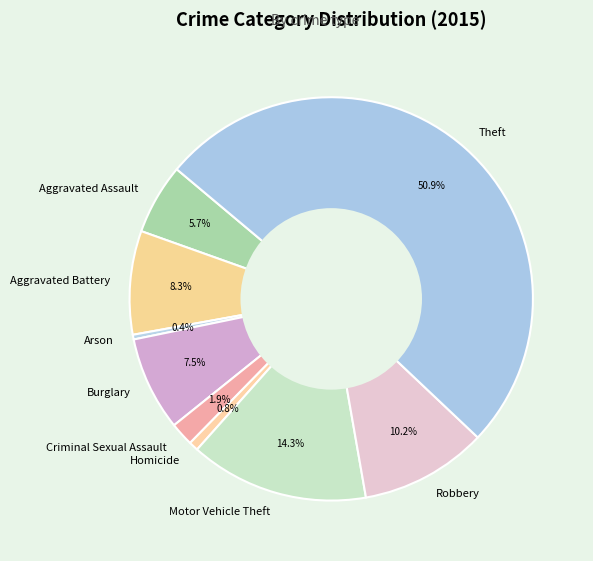

What is the largest slice in the pie chart?

Theft